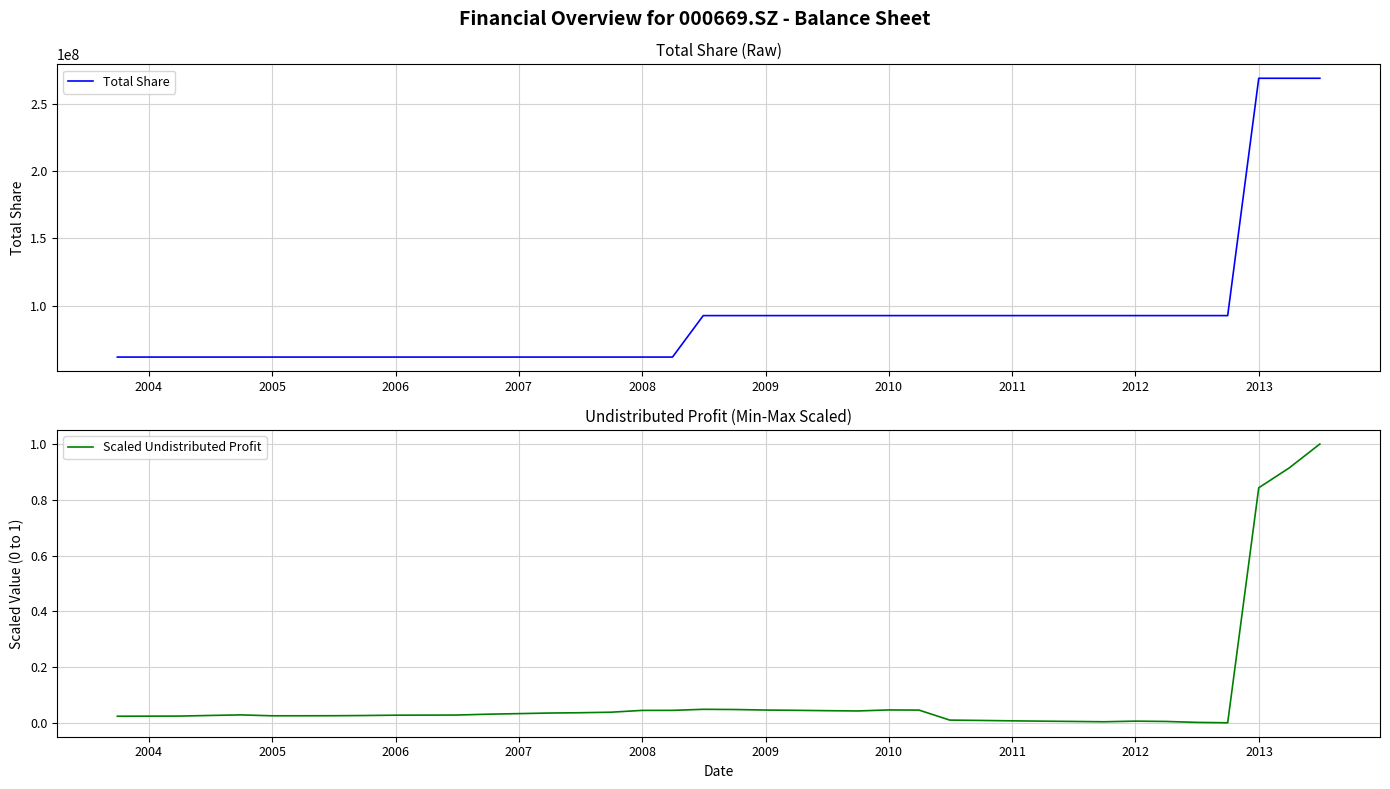

What are all the series names shown in the legend?

Total Share, Scaled Undistributed Profit